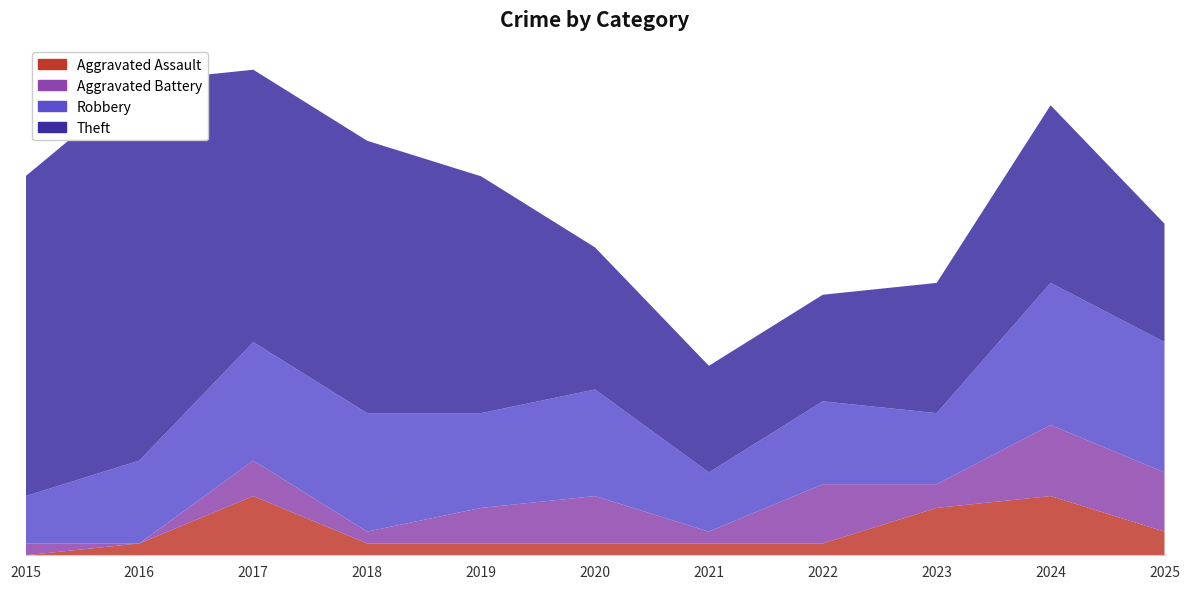

Reading left to right, extract all data points from this chart.

Aggravated Assault: 0	1	5	1	1	1	1	1	4	5	2
Aggravated Battery: 1	0	3	1	3	4	1	5	2	6	5
Robbery: 4	7	10	10	8	9	5	7	6	12	11
Theft: 27	32	23	23	20	12	9	9	11	15	10